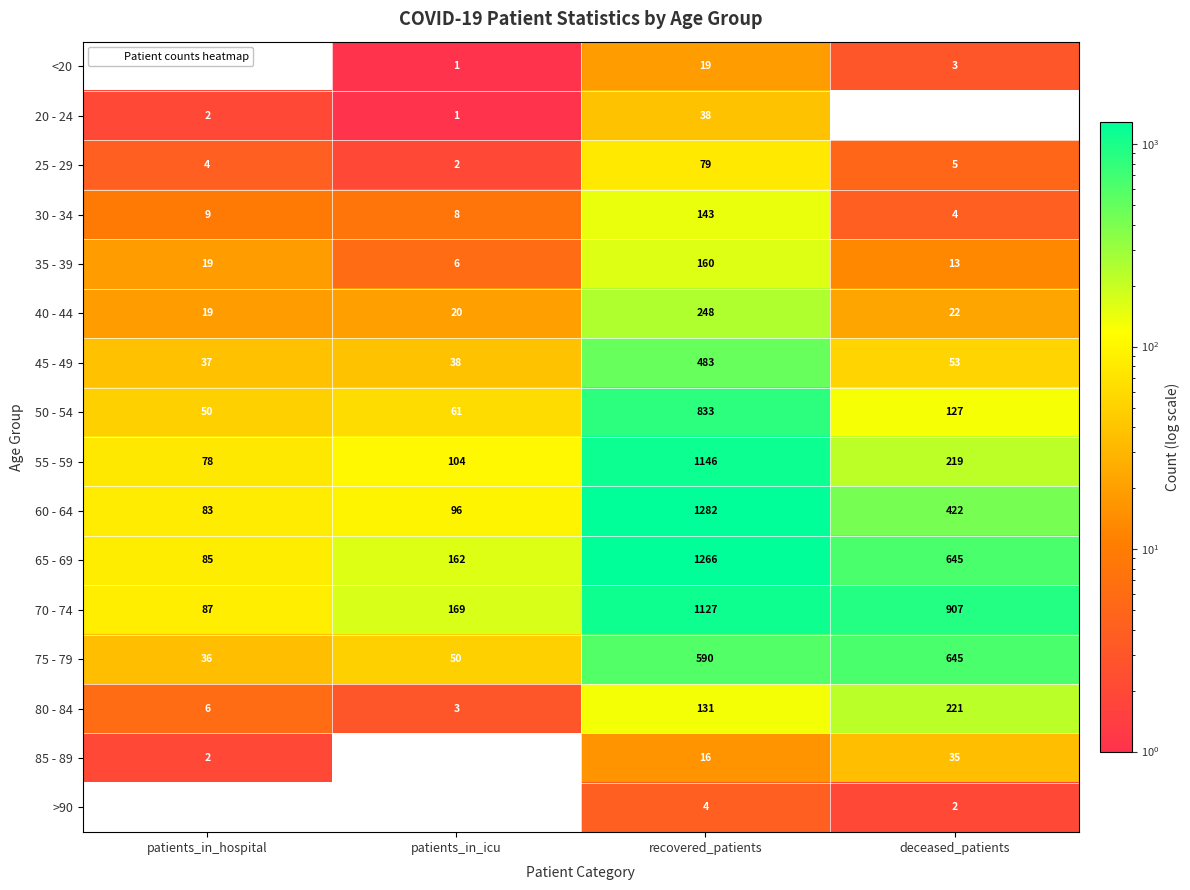

Which series has the largest total across all categories?

70 - 74